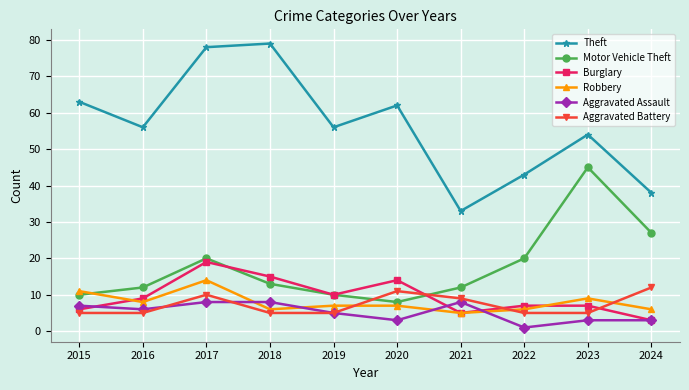

What is the lowest value of the Aggravated Battery series?

5